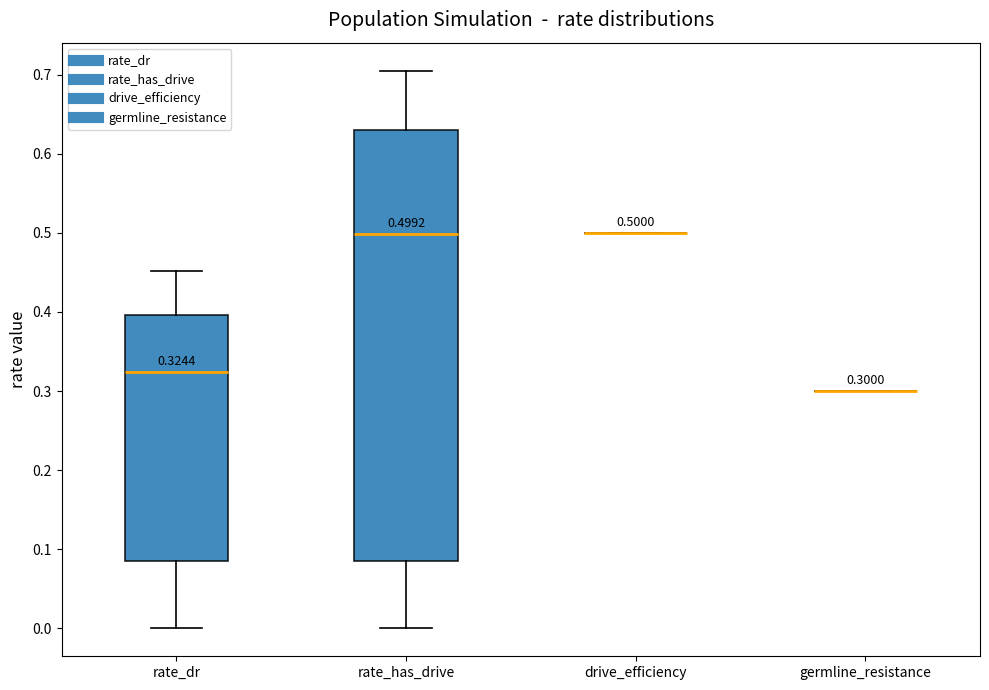

Comparing the boxes themselves (not the whiskers), which one is the tallest?

rate_has_drive